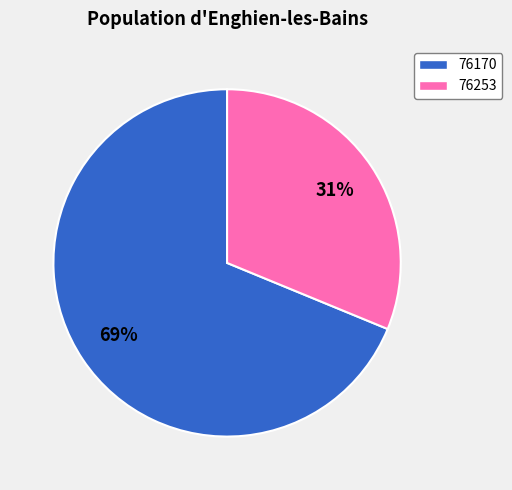

What percentage is the 76170 slice, to the nearest percent?

69%